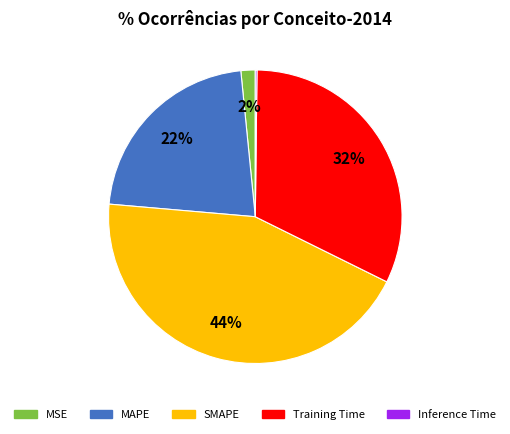

Is MAPE the majority of the pie?

No